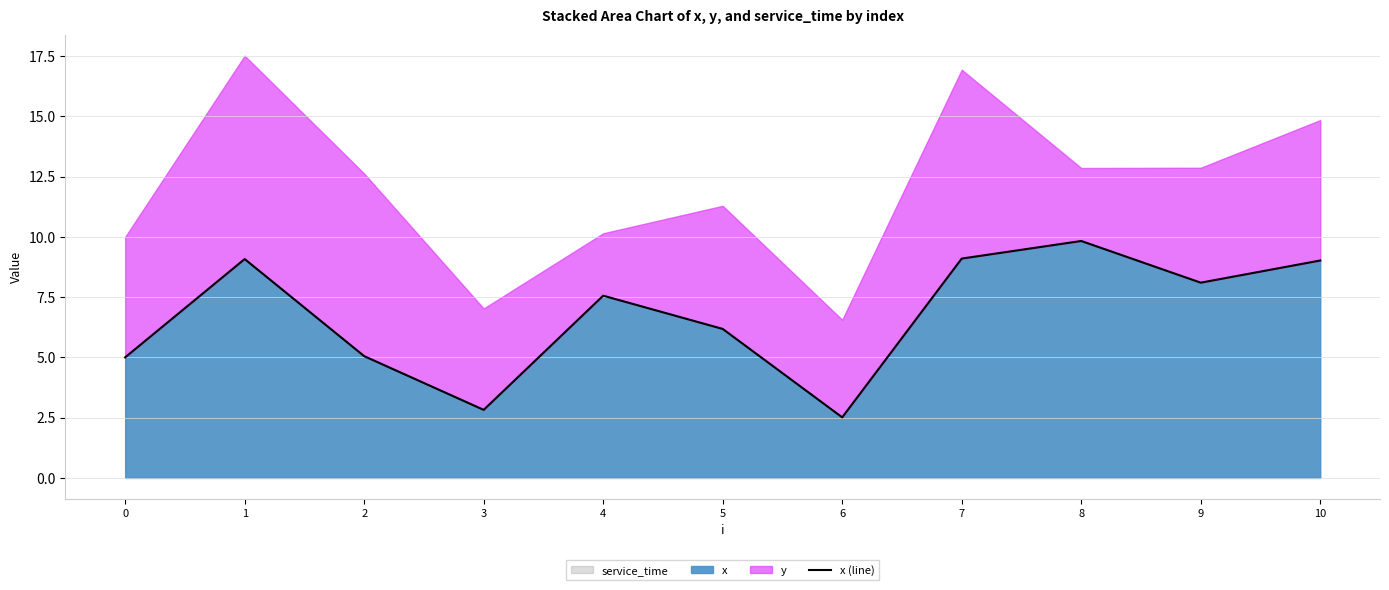

What value does the data have at 5?

6.2